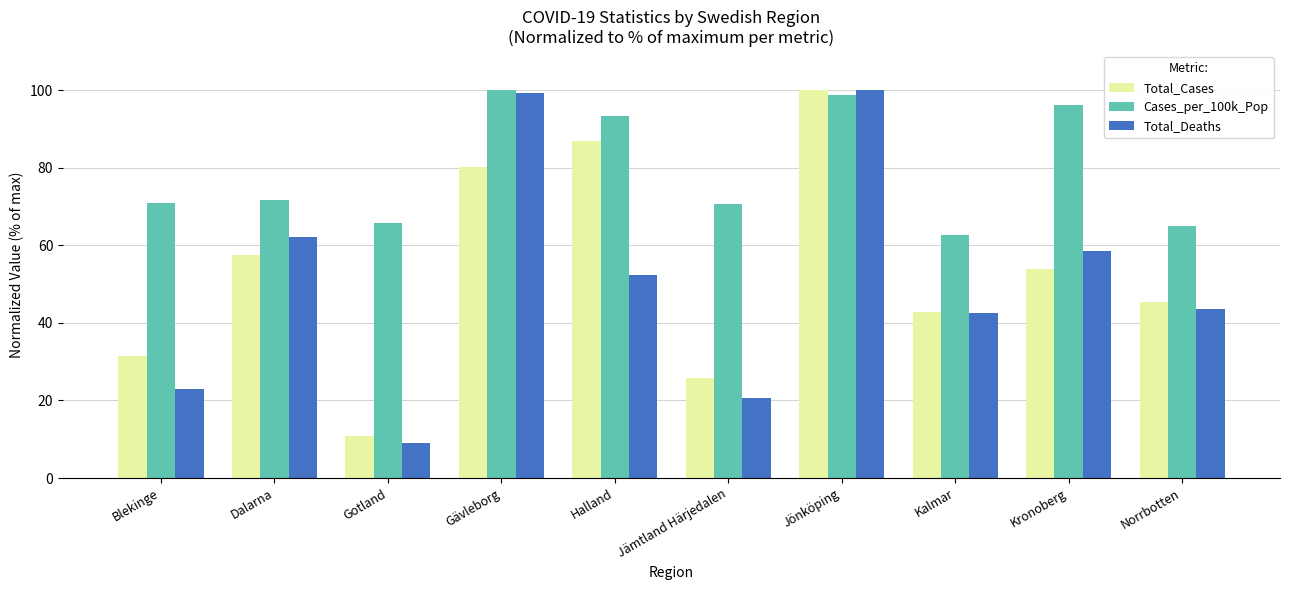

What is the label of the 2nd bar from the right?

Kronoberg